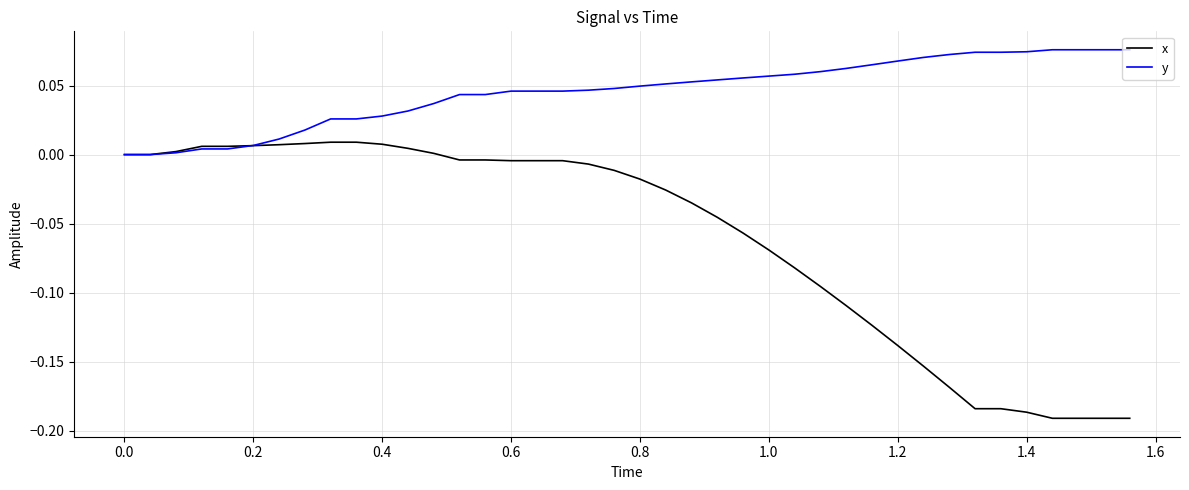

Which series has the largest total across all categories?

y